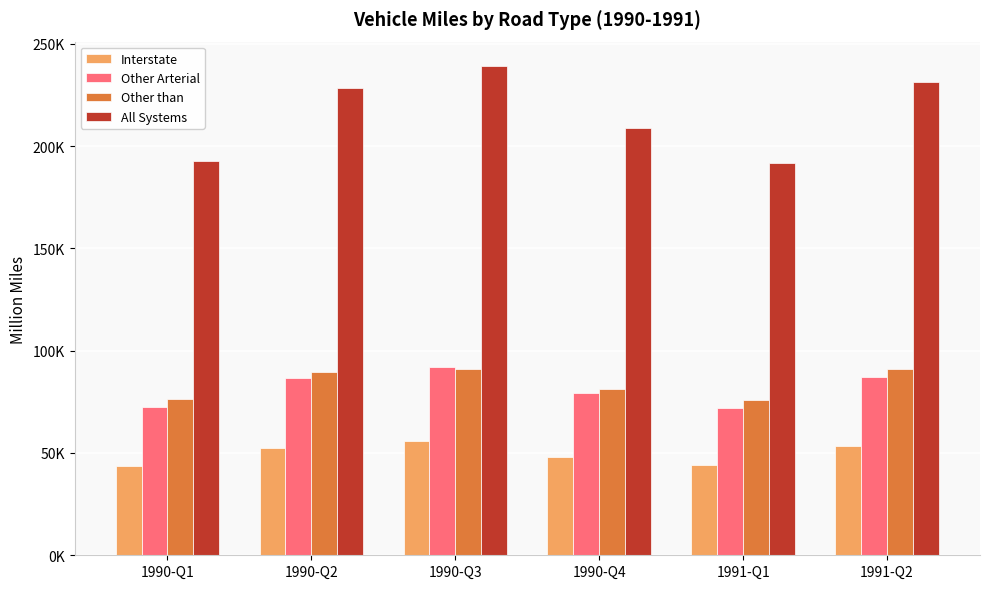

What is the maximum value shown in the chart?

239102.2